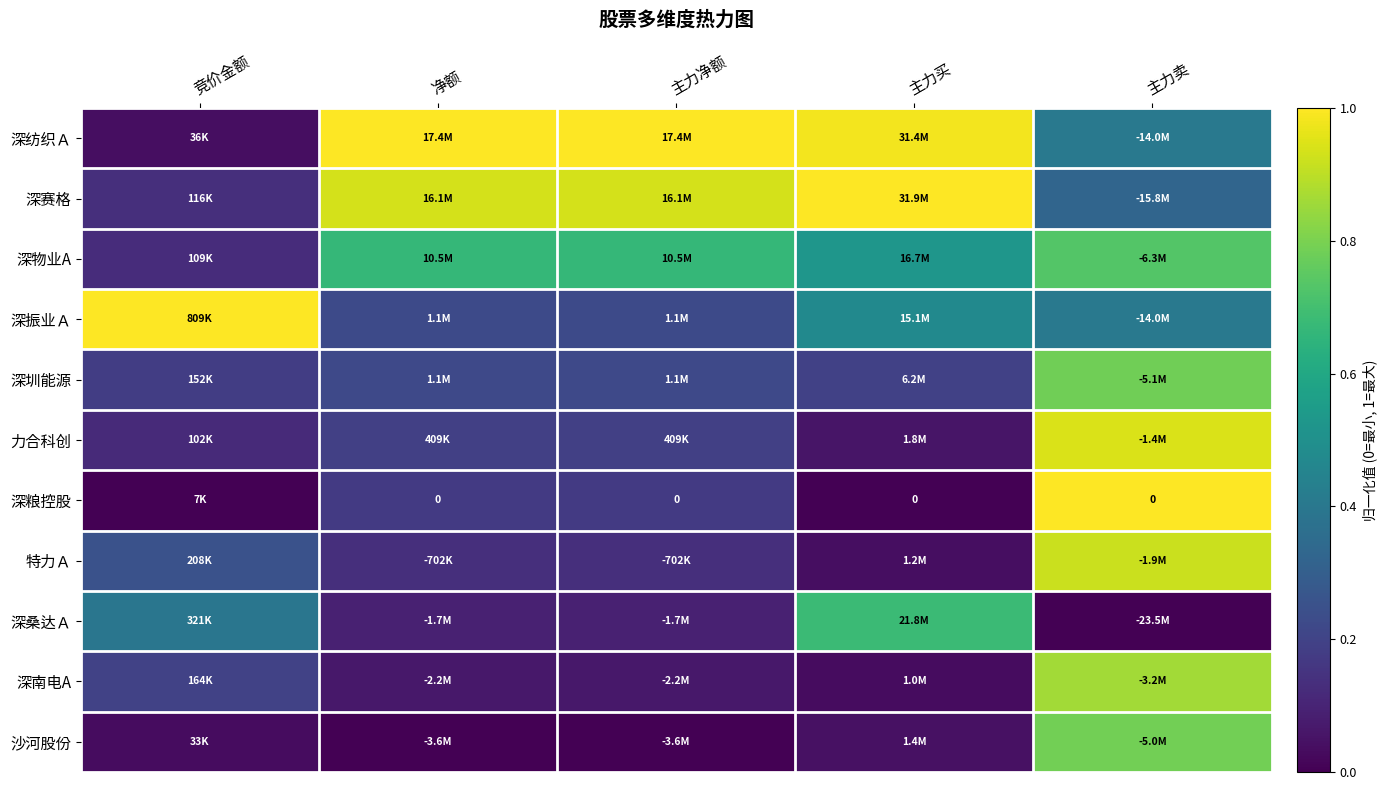

What is the difference between the highest and lowest values at 竞价金额?

1.0